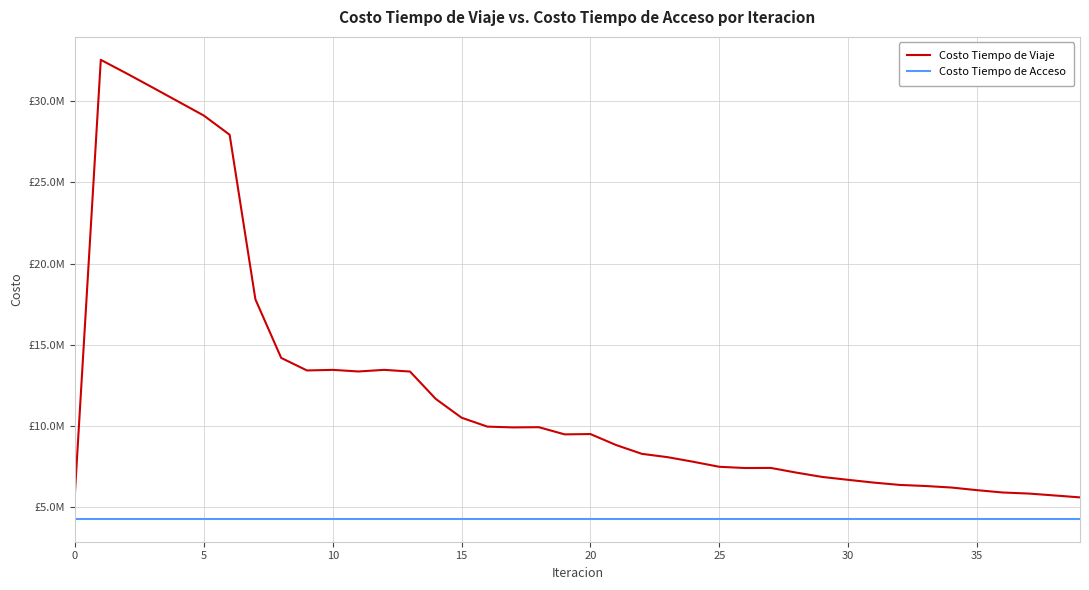

What are all the series names shown in the legend?

Costo Tiempo de Viaje, Costo Tiempo de Acceso